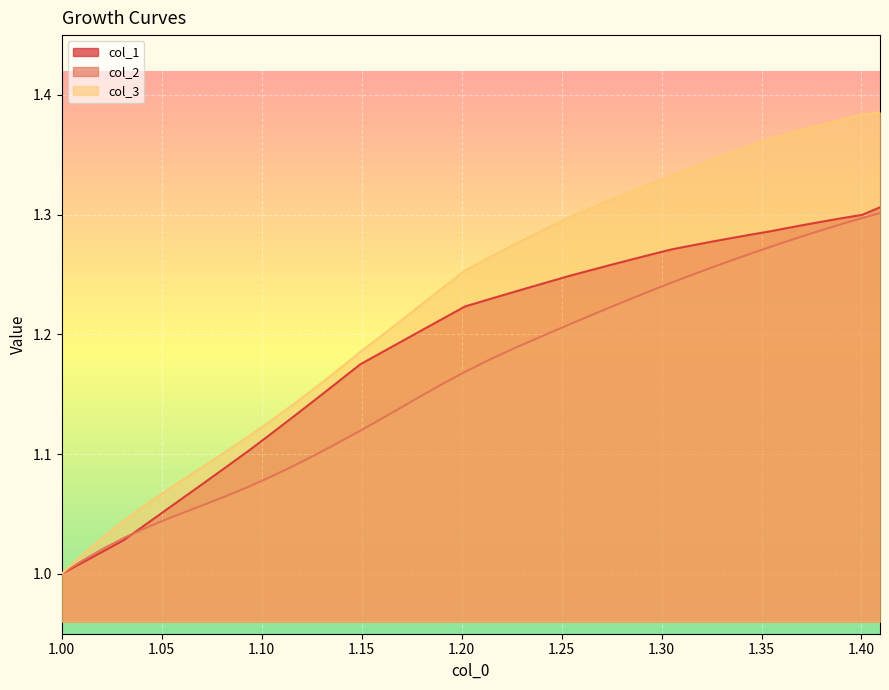

Which series has the largest total across all categories?

col_3